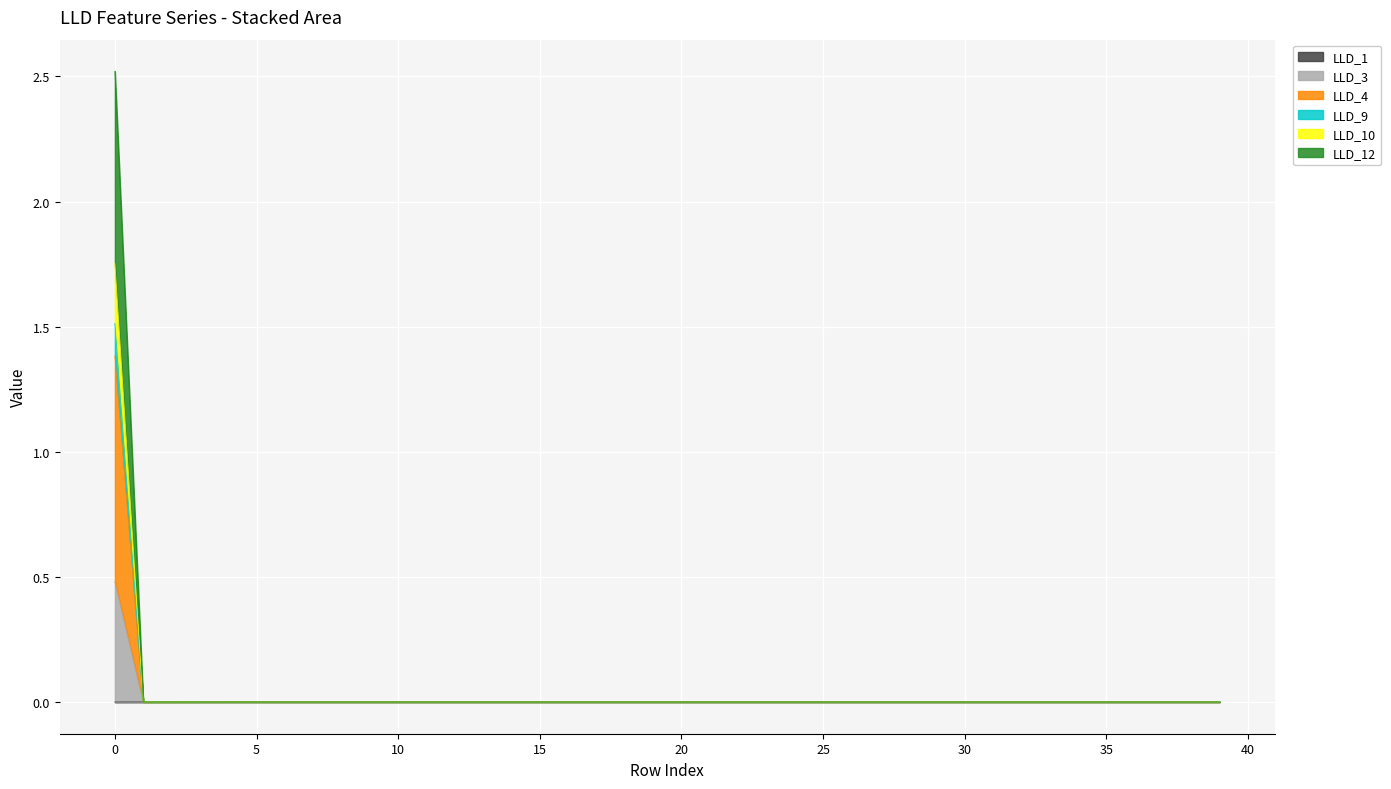

True or false: LLD_9 and LLD_3 cross at least once.

False